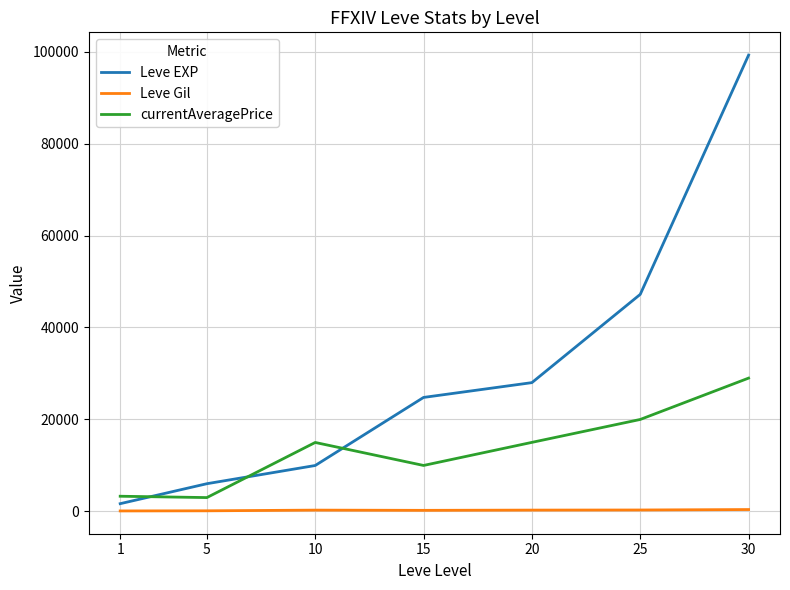

List the series in order of their overall mean, lowest first.

Leve Gil, currentAveragePrice, Leve EXP